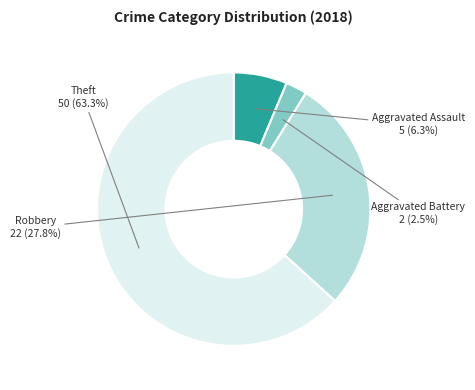

Does any single category account for the majority?

Yes